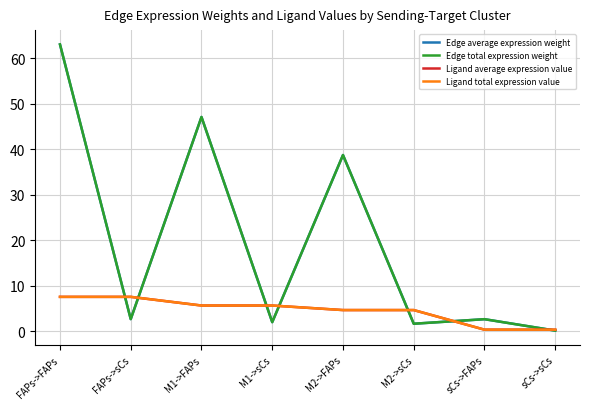

What is the value of the Ligand total expression value point at the 7th from the left?

0.3